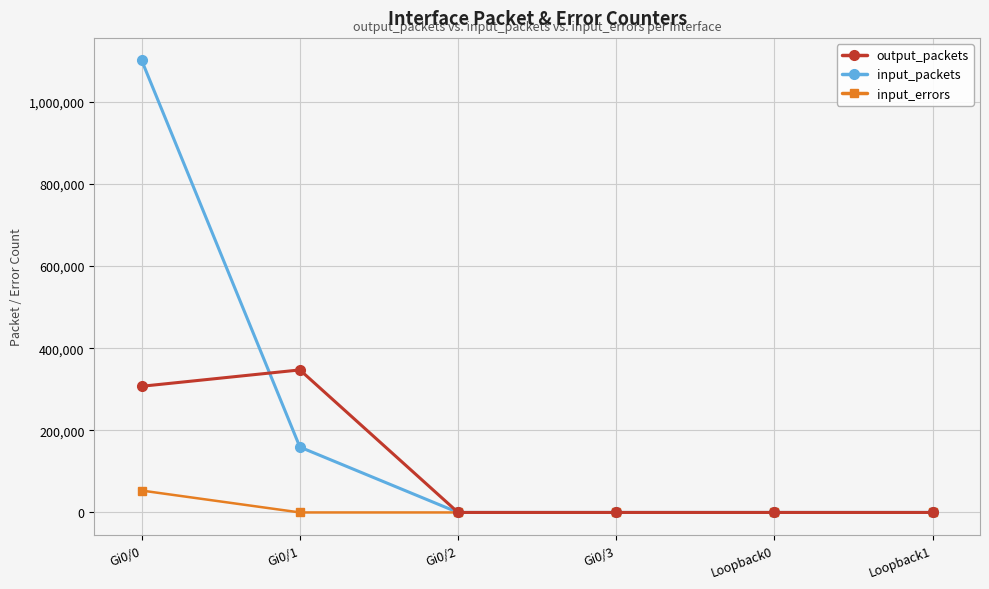

True or false: input_packets has a value of 717406 at Loopback1.

False